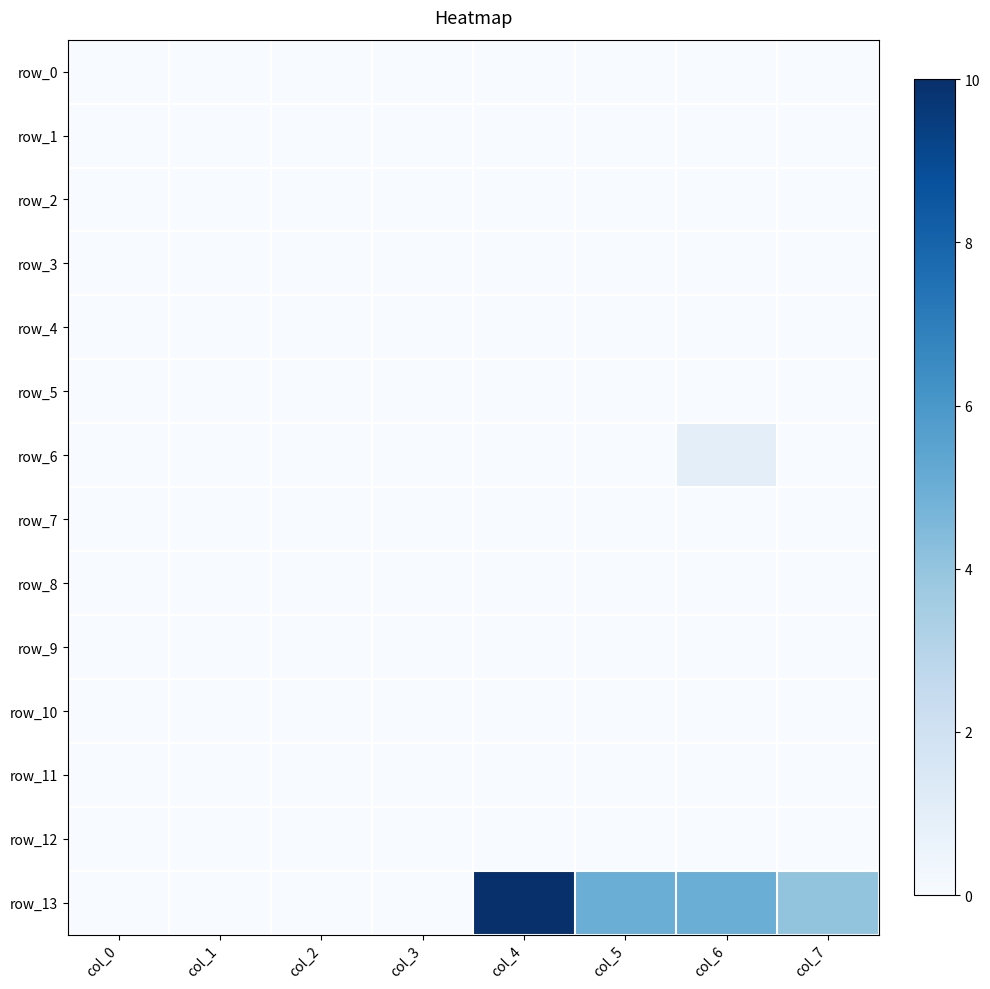

Rank the series at col_6 from highest to lowest value.

row_13, row_6, row_0, row_1, row_2, row_3, row_4, row_5, row_7, row_8, row_9, row_10, row_11, row_12